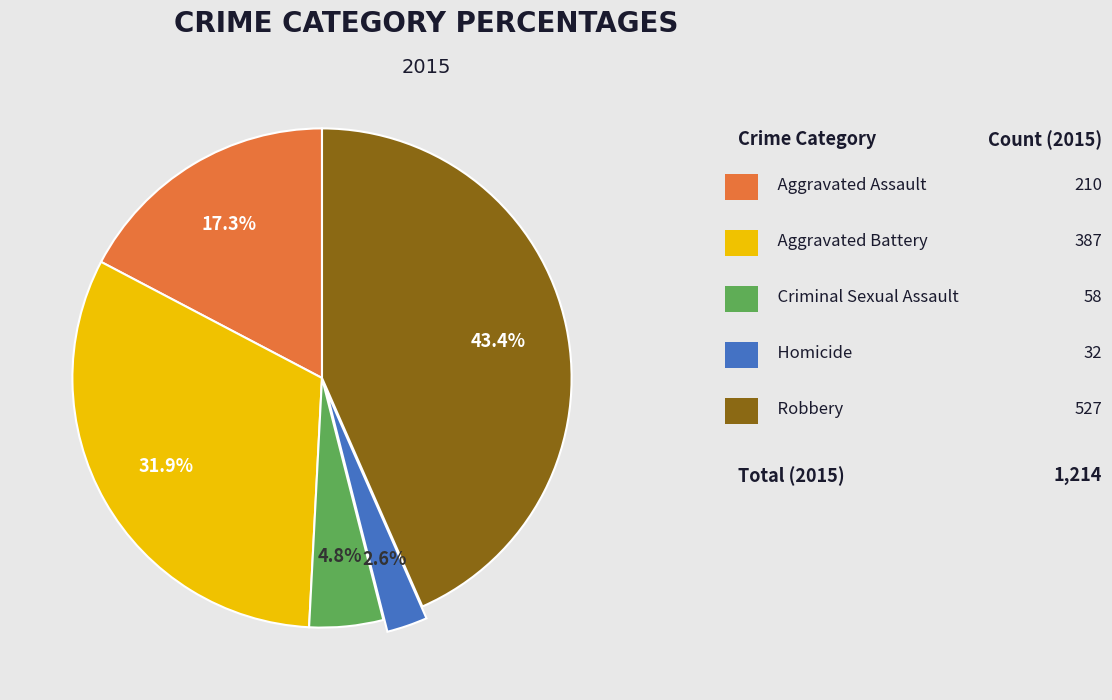

Does any single category account for the majority?

No